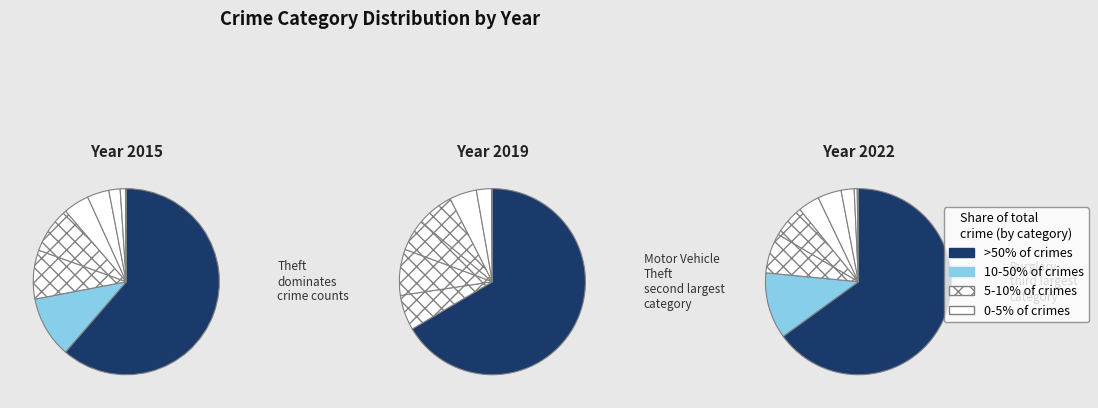

Is there any slice that represents more than half of the pie?

Yes